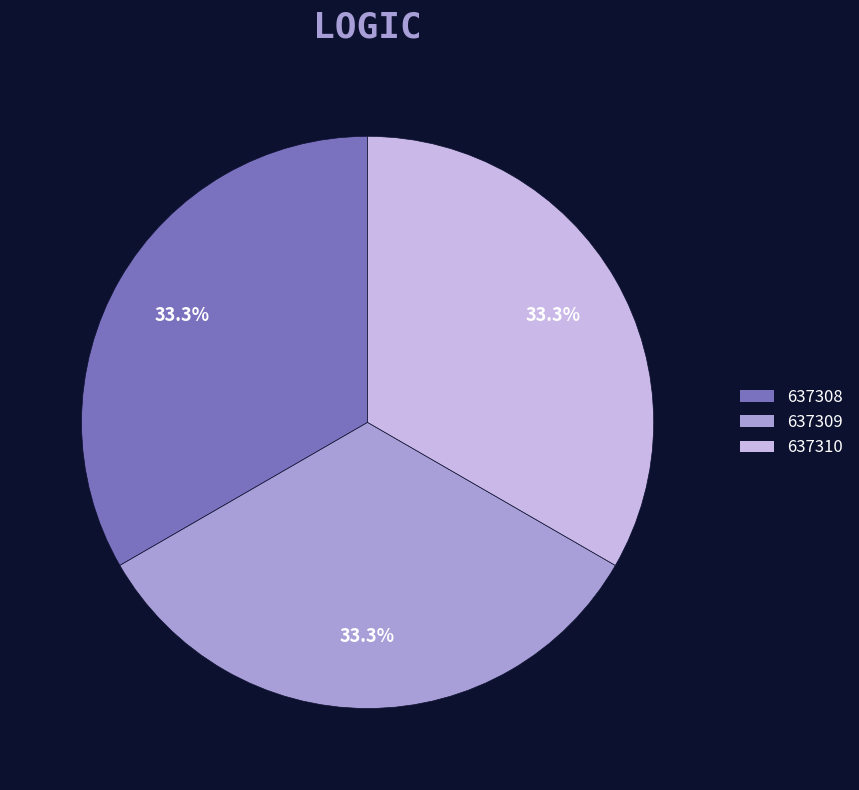

Is there a majority slice in this chart?

No